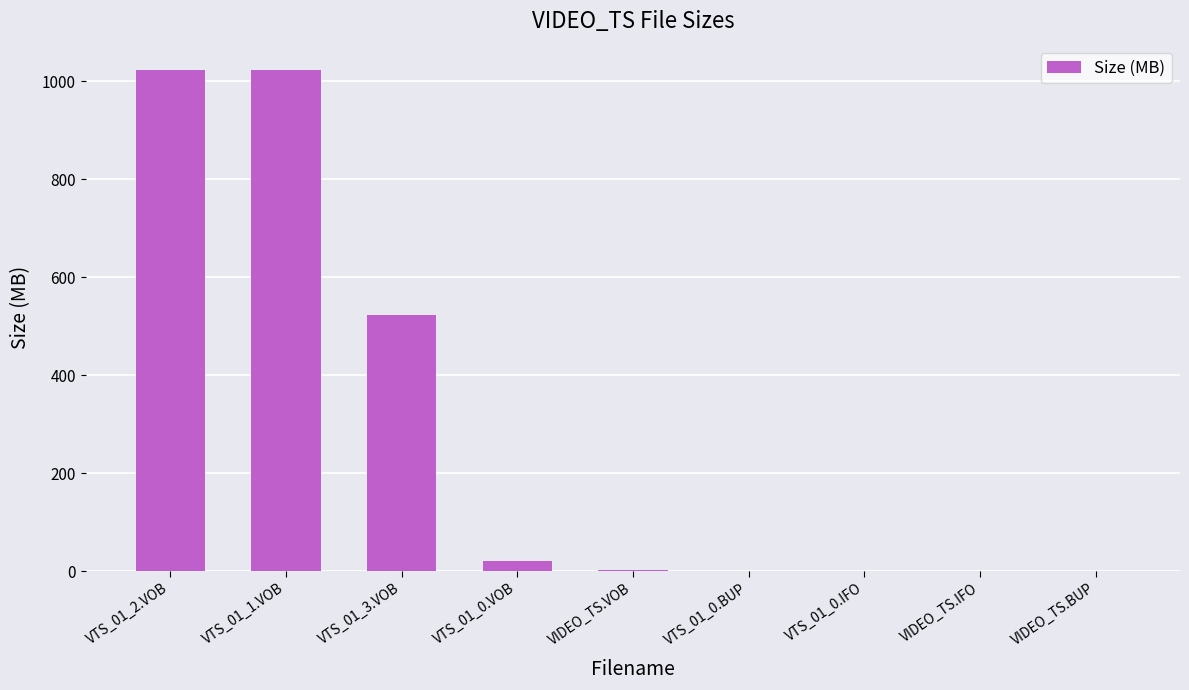

What is the greatest value displayed?

1024.0